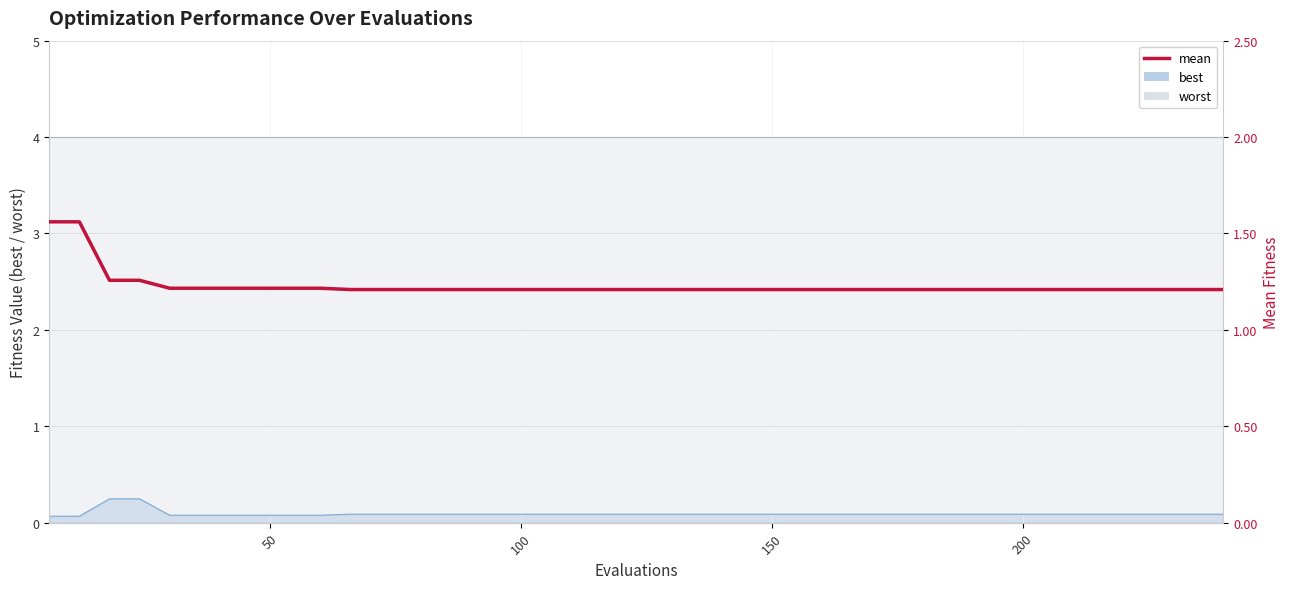

What is the smallest value displayed?

1.2